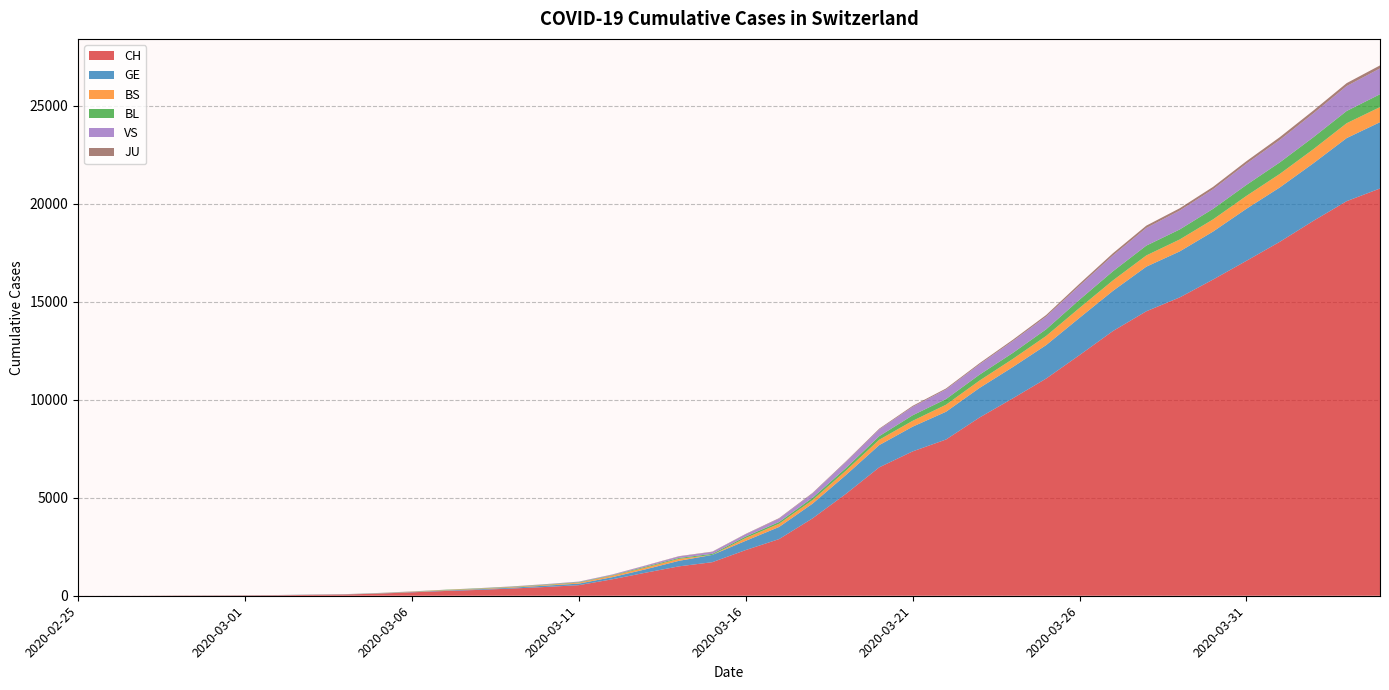

Reading left to right, what are all the values shown in this chart?

CH: 1	2	4	11	14	20	26	46	63	109	175	243	298	368	447	540	839	1176	1500	1713	2332	2892	3947	5199	6555	7368	7975	9094	10075	11087	12285	13512	14521	15228	16141	17098	18069	19133	20141	20789
GE: 0	1	1	3	5	7	7	9	9	13	17	26	35	44	68	79	108	173	282	372	472	619	751	961	1136	1262	1417	1509	1598	1708	1902	2051	2277	2349	2450	2657	2775	2938	3220	3384
BS: 0	0	1	1	1	1	1	3	3	8	15	21	24	28	33	49	73	92	100	0	144	165	182	222	272	299	358	376	414	466	505	534	573	609	621	657	691	718	758	771
BL: 0	0	0	1	2	2	2	2	2	6	6	15	19	20	22	26	26	42	47	54	76	89	116	134	184	282	289	302	306	341	422	466	502	511	539	561	588	610	625	656
VS: 0	0	0	1	1	0	3	3	4	5	6	0	7	12	17	22	30	53	76	98	116	173	225	311	346	433	490	527	606	651	715	808	902	964	1000	1085	1145	1218	1273	1319
JU: 0	0	0	0	0	0	0	1	1	2	3	4	4	5	6	6	9	10	15	16	17	24	26	31	37	49	51	57	66	78	99	112	118	118	122	127	144	145	149	153